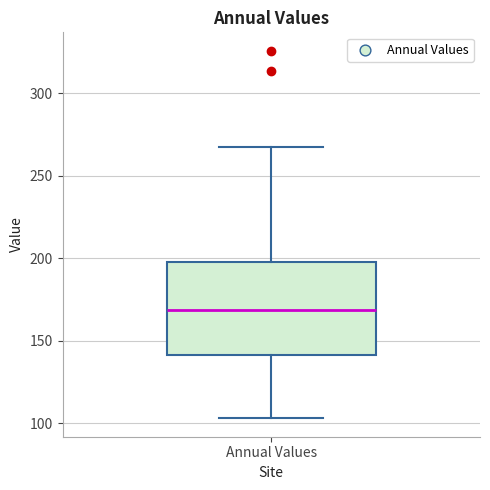

Transcribe this box plot: give where the median line is, the range the box spans, and where the two whiskers end, as read against the y-axis. The values are not printed on the chart, so give them approximately, as read against the axis.

median 170, box 140 to 200, whiskers 105 to 270